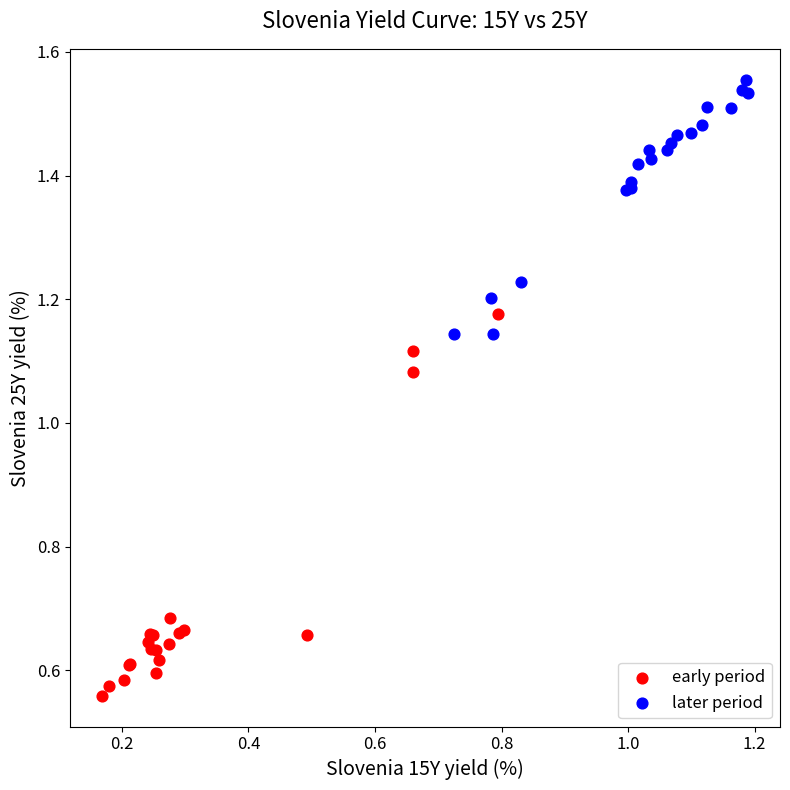

Which series reaches the maximum Y coordinate?

later period